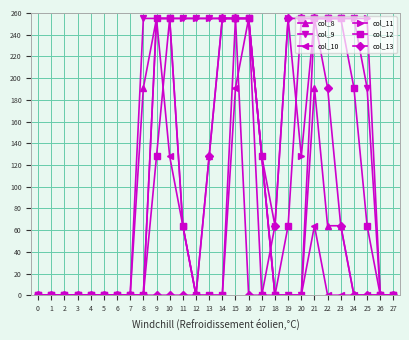

How many distinct data groups are displayed?

6